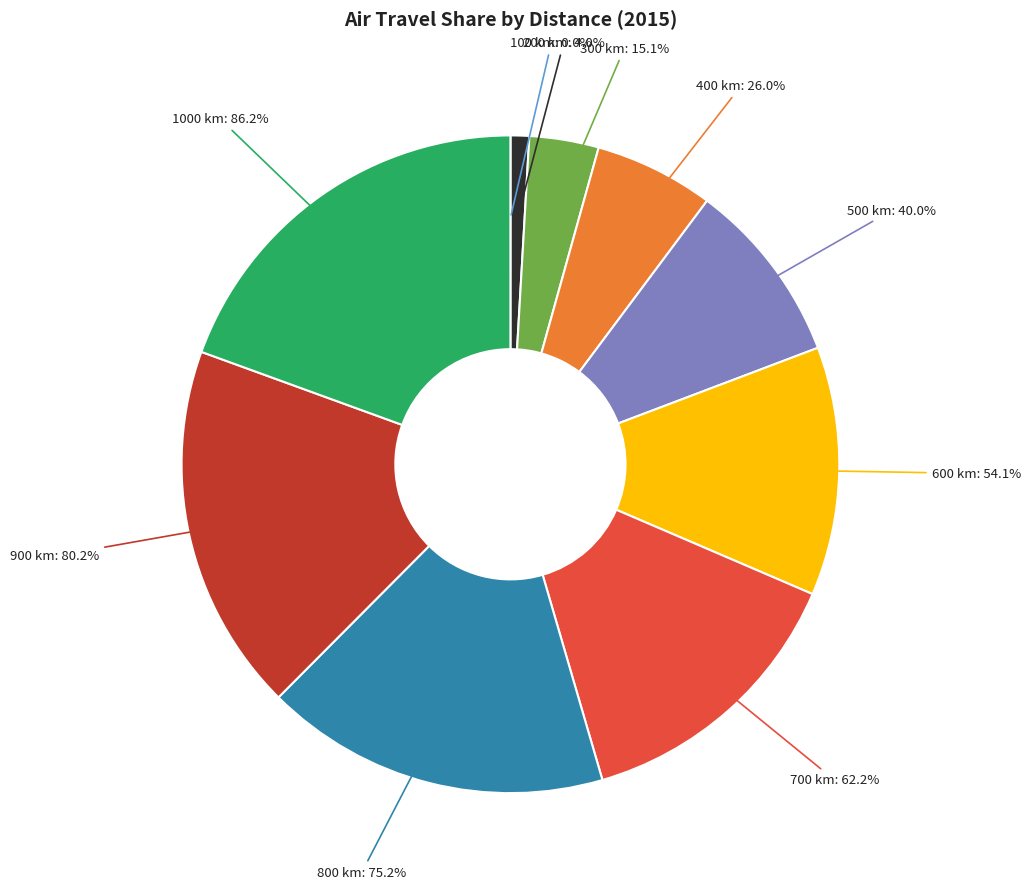

What is the smallest slice in the pie chart?

100 km